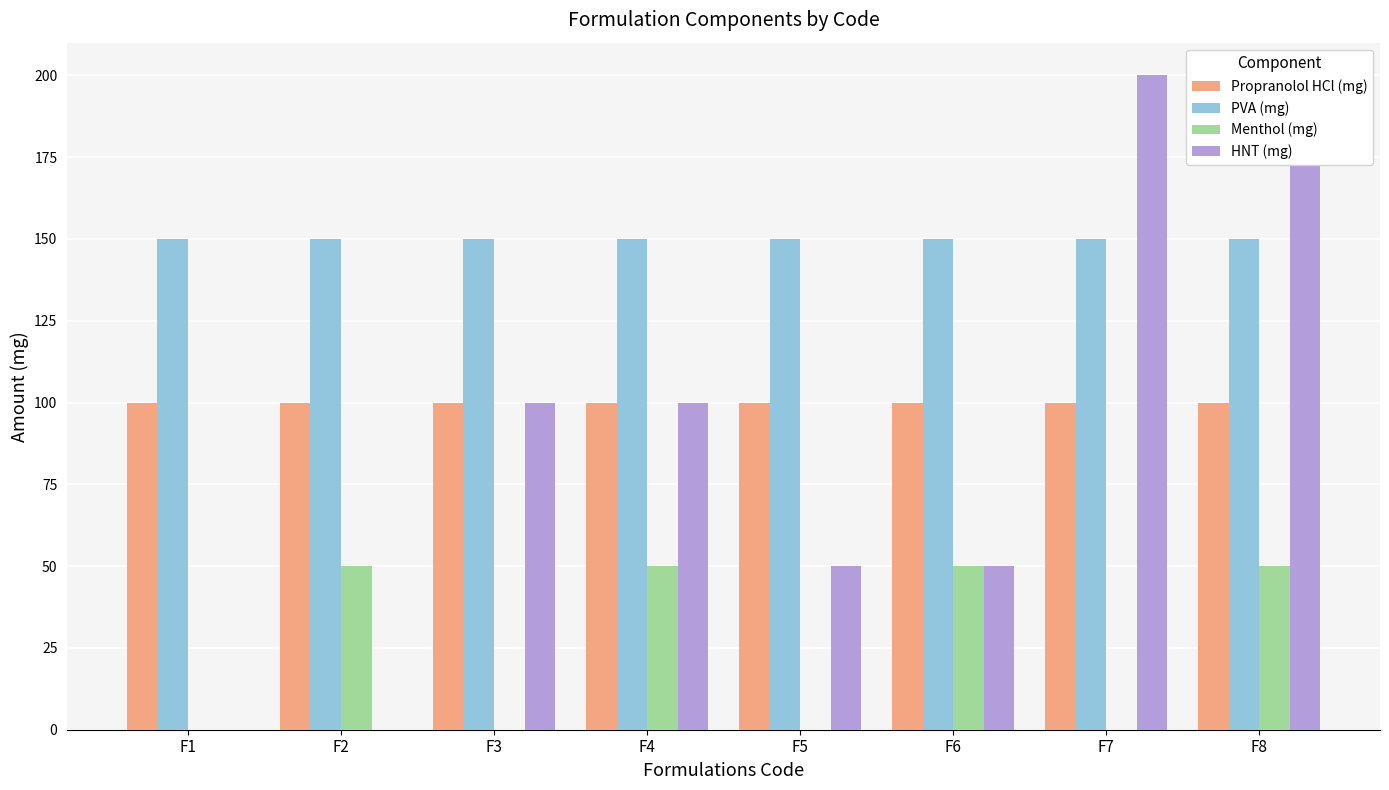

What are all the series names shown in the legend?

Propranolol HCl (mg), PVA (mg), Menthol (mg), HNT (mg)